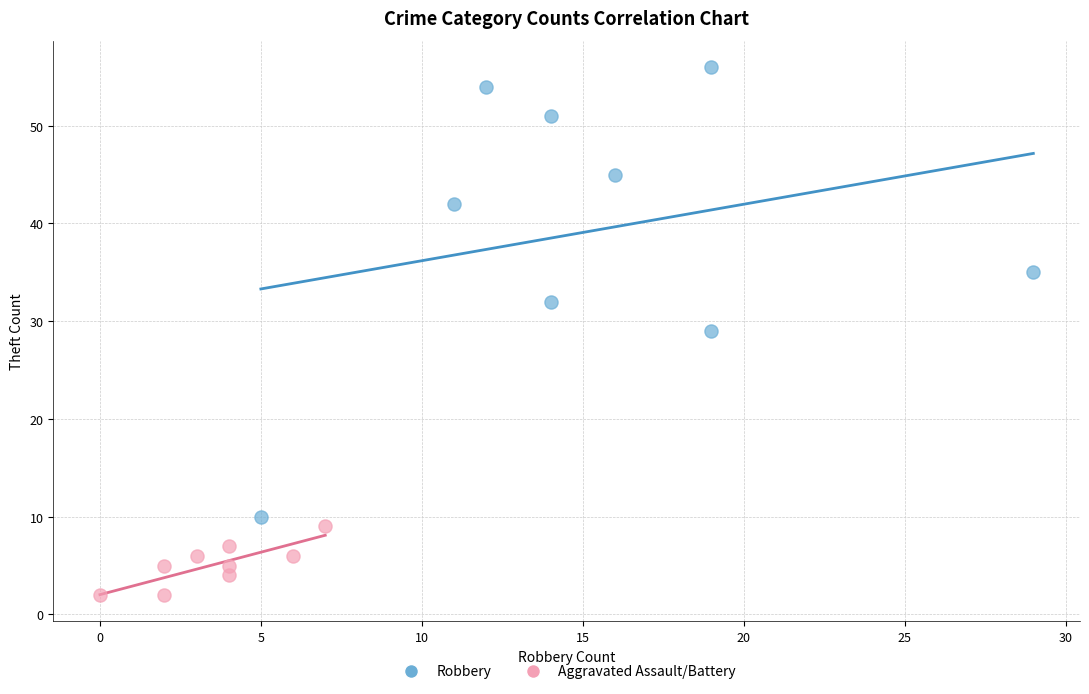

Which series contains the highest Y value?

Robbery